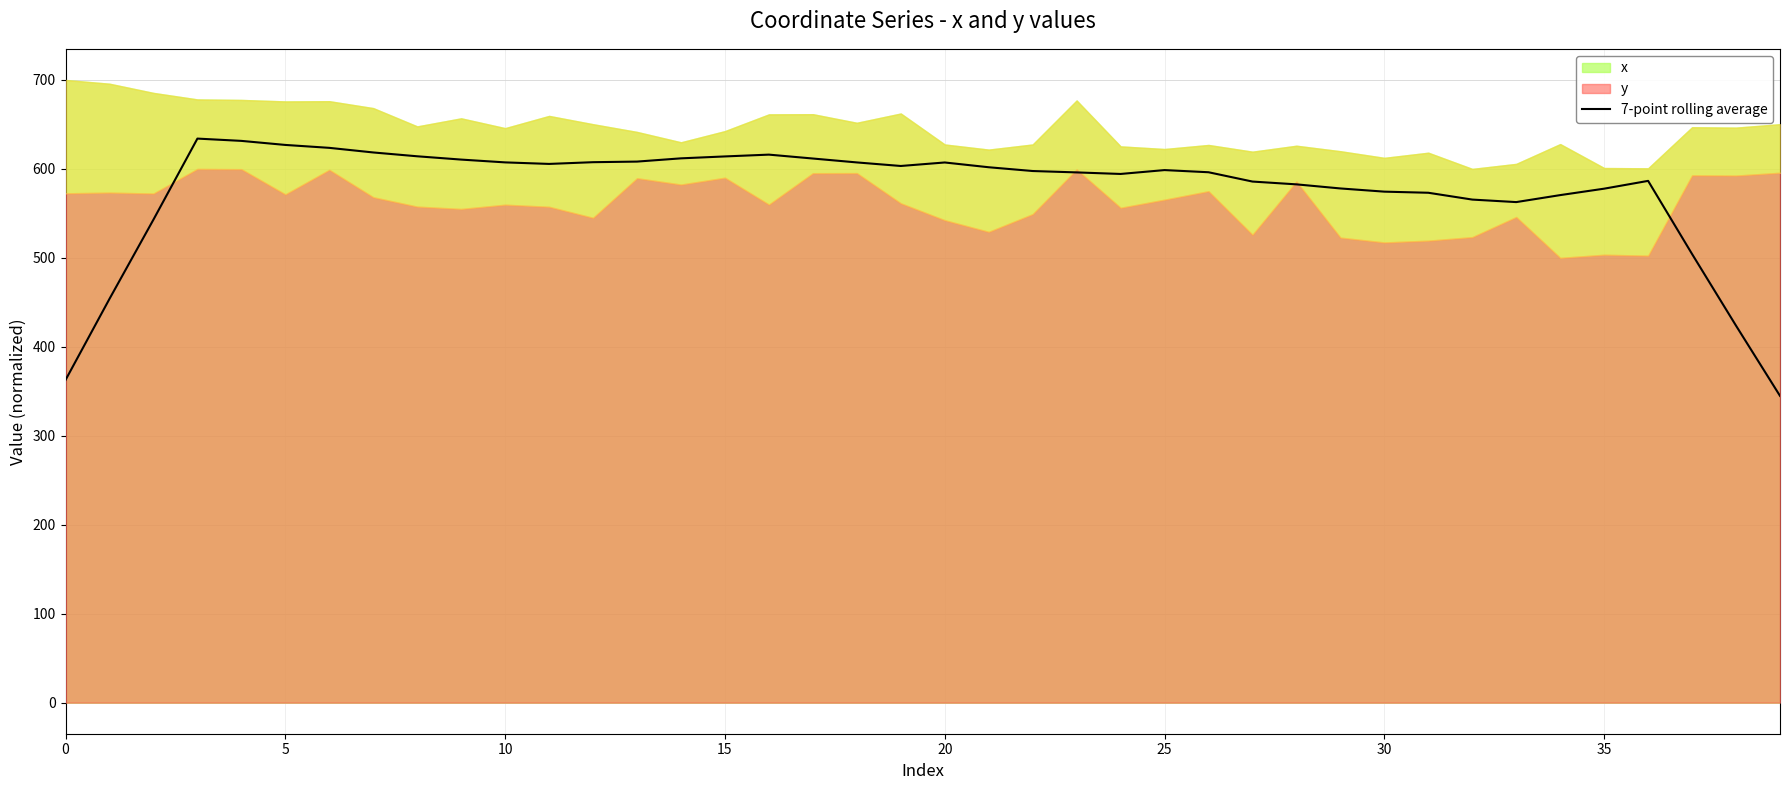

The value at 30 is 574.4. True or false?

True